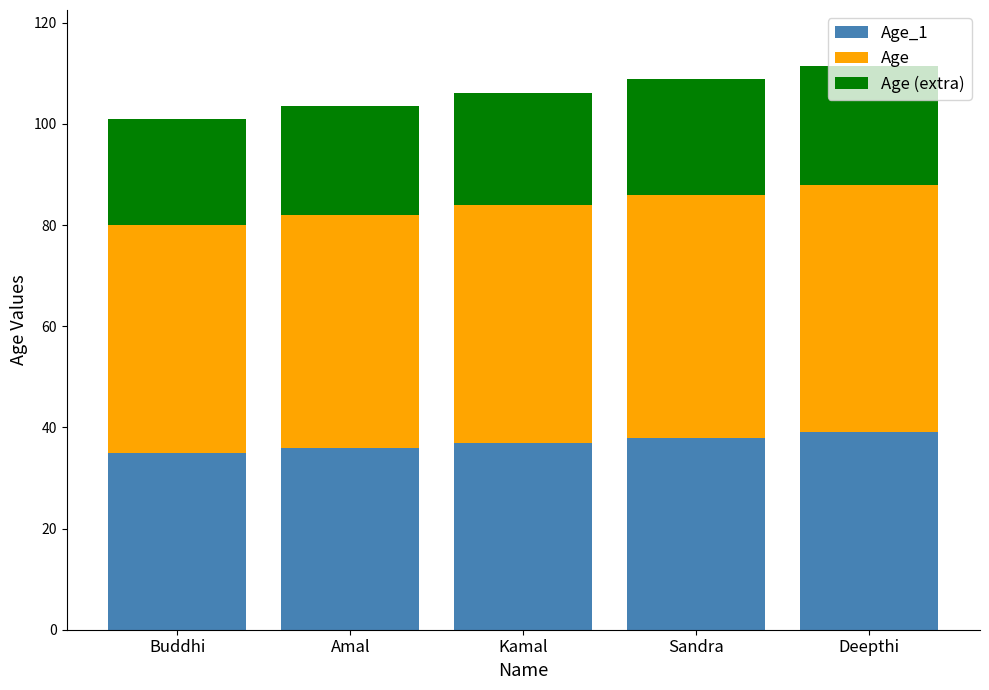

What is the total value across all series at Kamal?

106.2